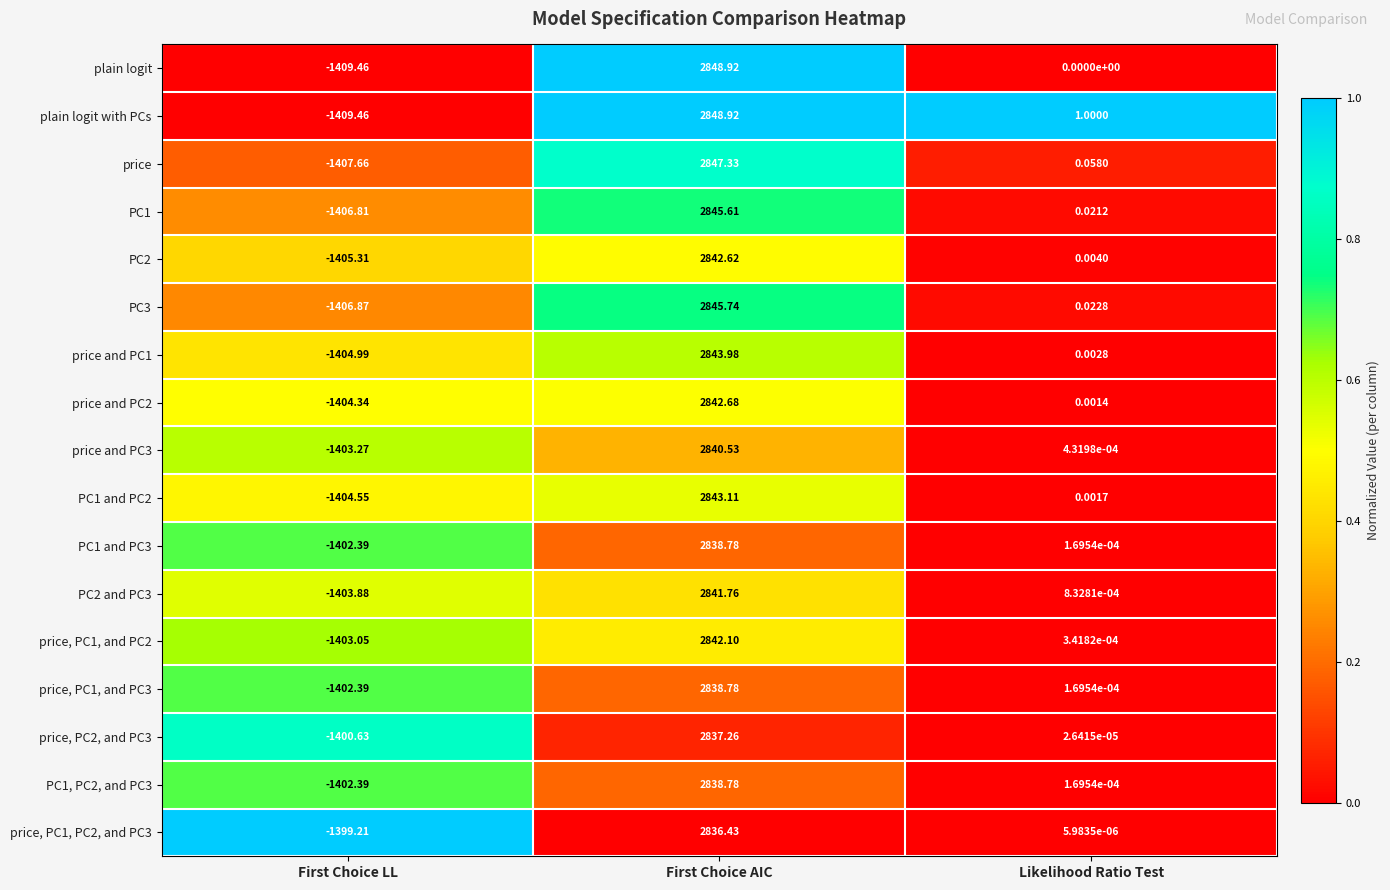

At which label does PC1 and PC2 first exceed 0?

First Choice AIC